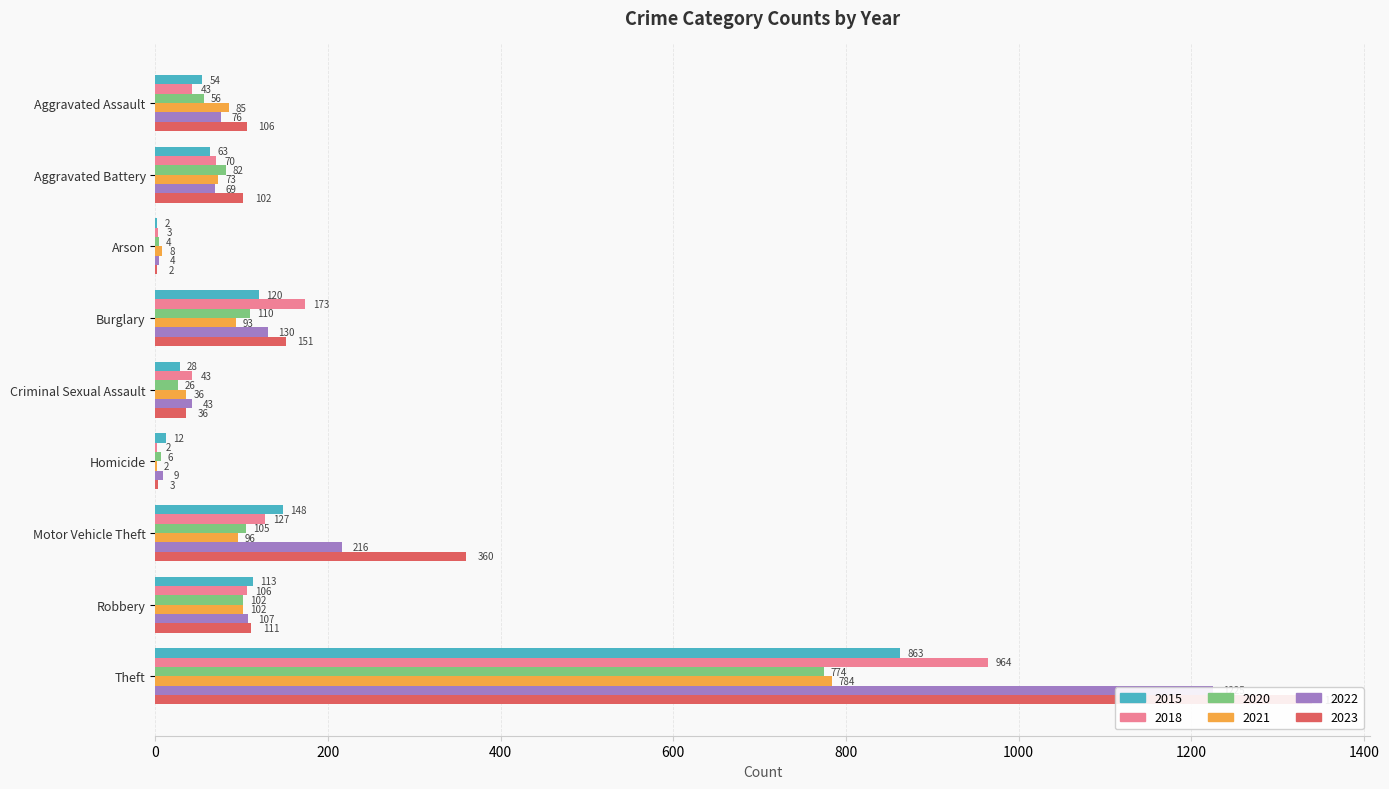

Which category has the highest value in the 2015 series?

Theft